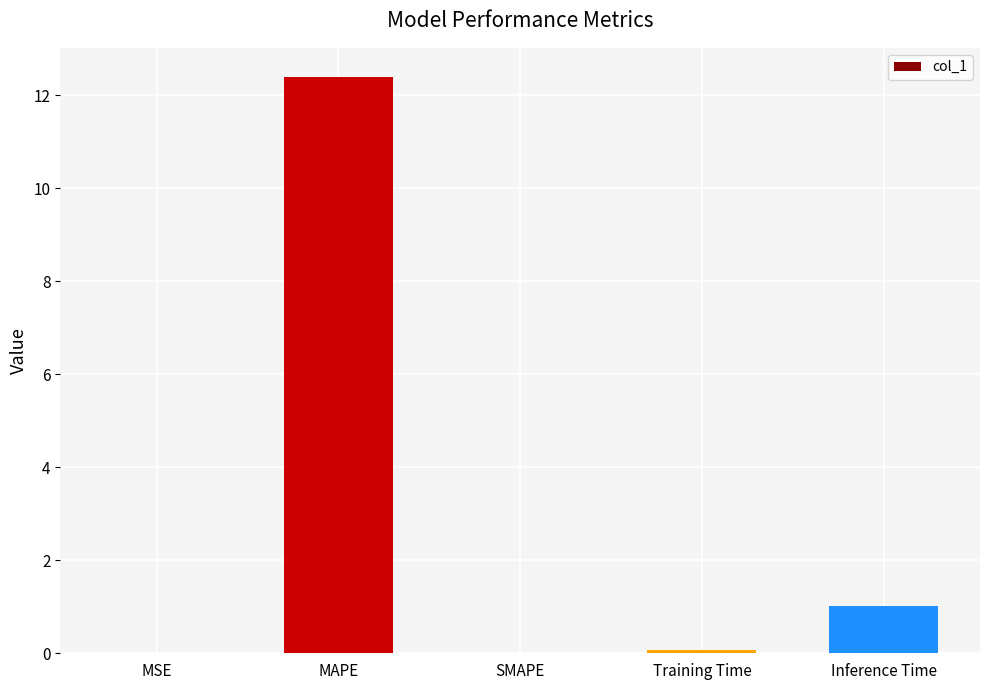

Read the value at Training Time.

0.1